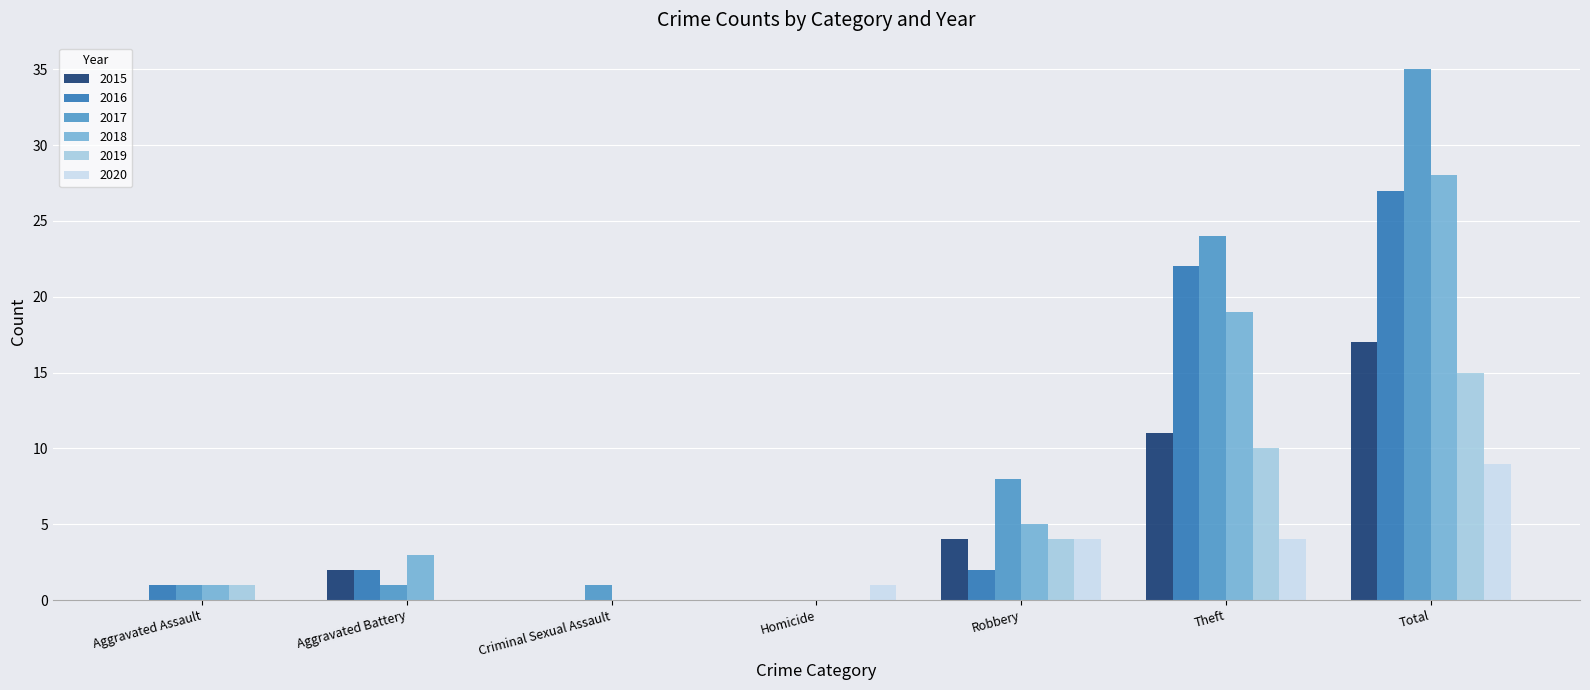

Reading left to right, list all the values displayed in this chart.

2015: 0	2	0	0	4	11	17
2016: 1	2	0	0	2	22	27
2017: 1	1	1	0	8	24	35
2018: 1	3	0	0	5	19	28
2019: 1	0	0	0	4	10	15
2020: 0	0	0	1	4	4	9